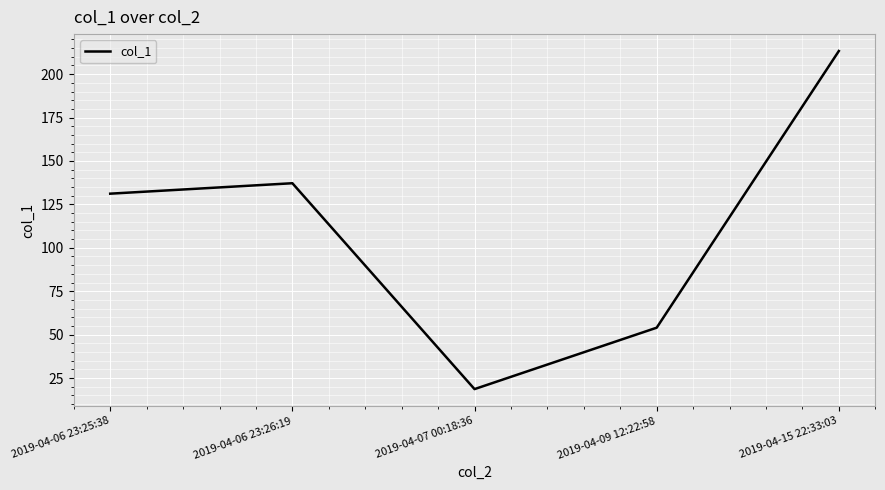

Reading right to left, transcribe all the data shown in this chart.

2019-04-15 22:33:03=213.3	2019-04-09 12:22:58=54.0	2019-04-07 00:18:36=18.6	2019-04-06 23:26:19=137.2	2019-04-06 23:25:38=131.2